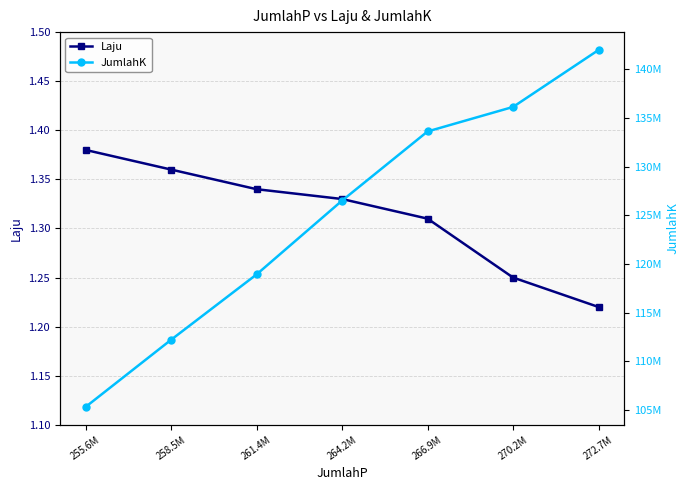

How many lines are shown in the chart?

2